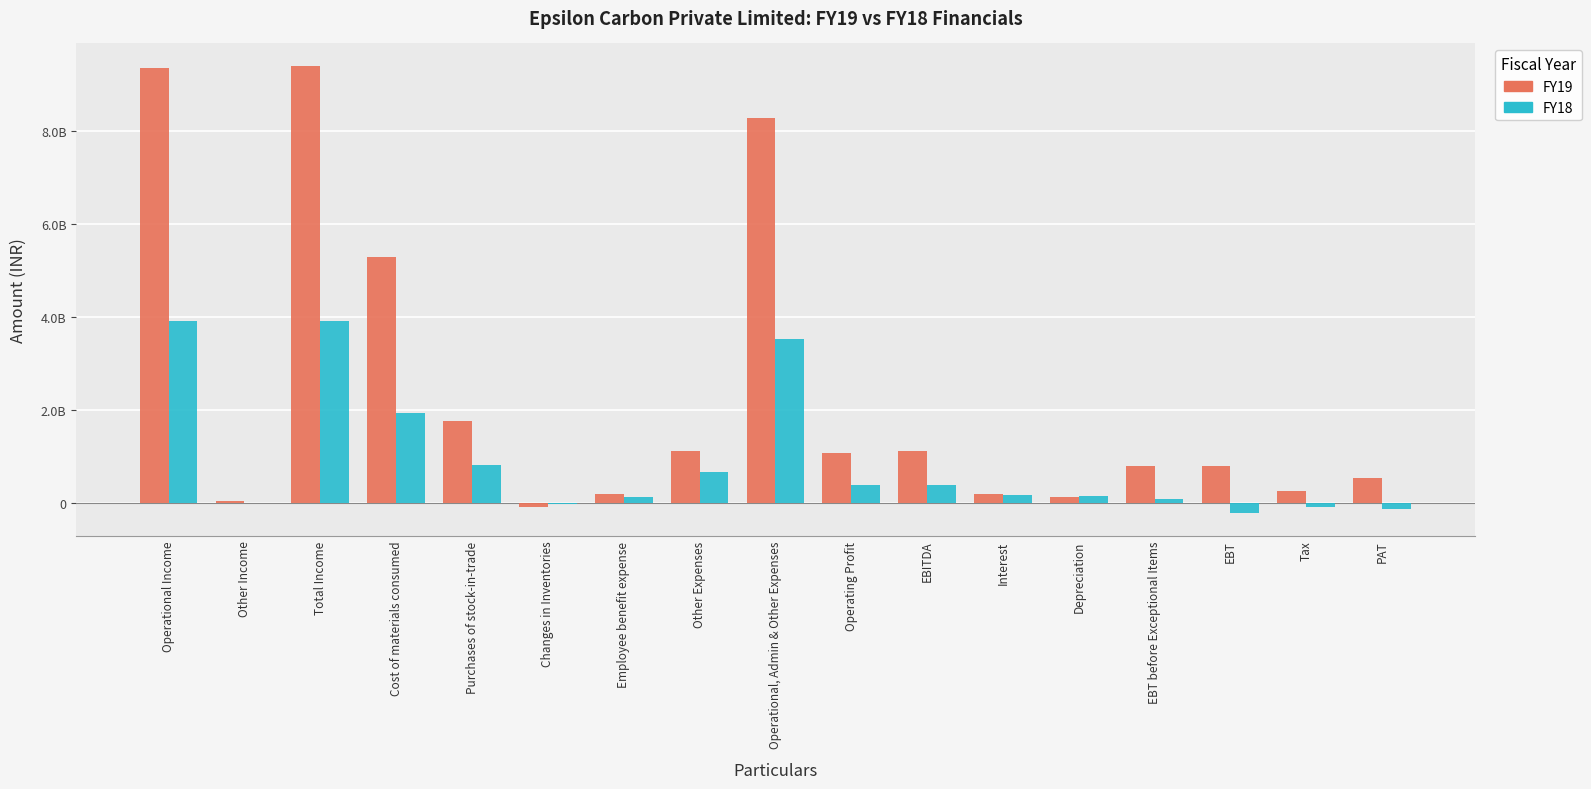

At which category does the chart reach its peak across all series?

Total Income